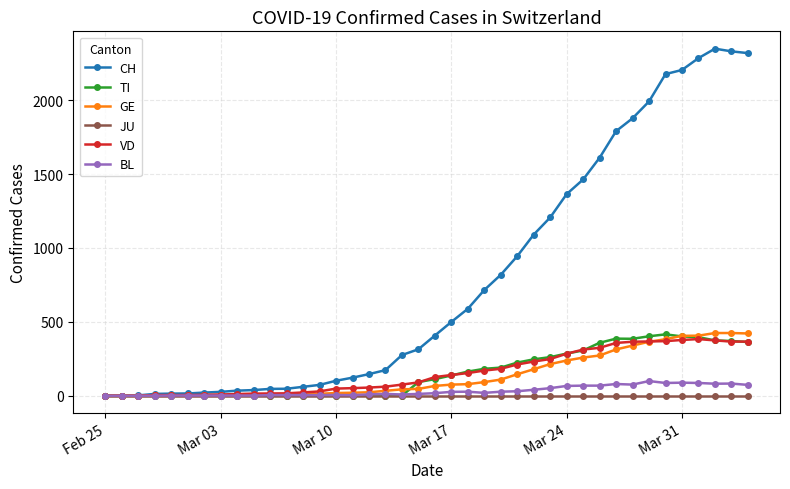

What is the highest value of the GE series?

424